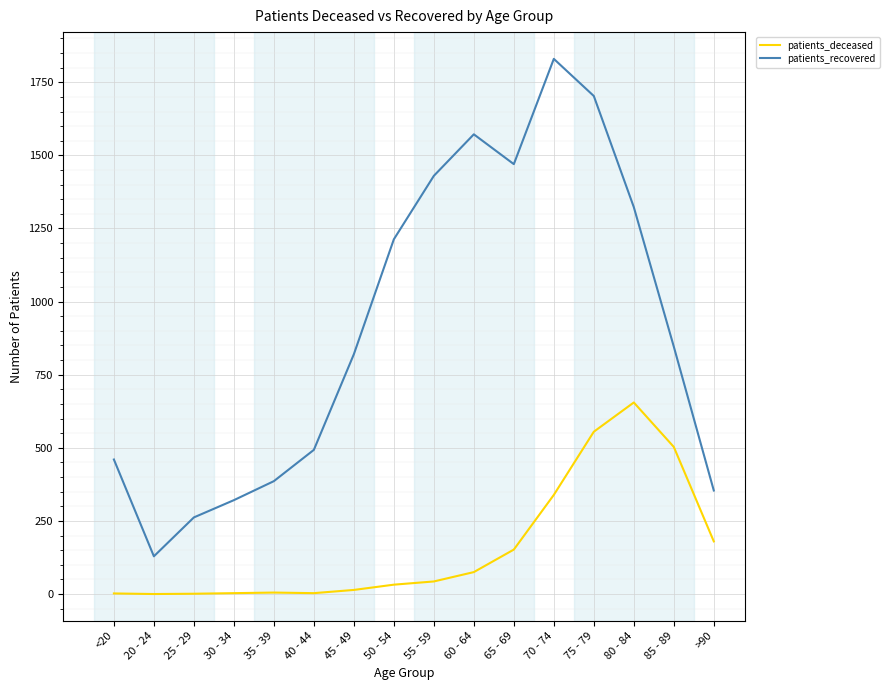

What is the difference between the highest and lowest values at <20?

458